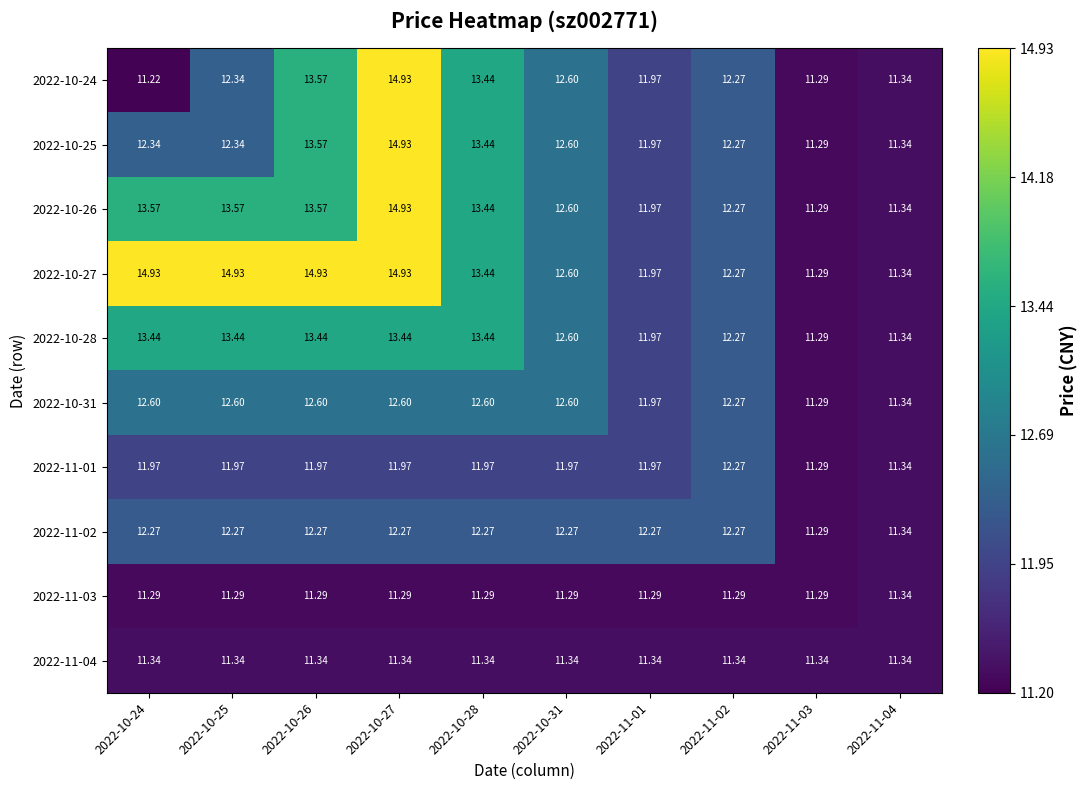

Is the value of 2022-10-25 at 2022-10-24 greater than the value of 2022-11-03 at 2022-10-27?

Yes